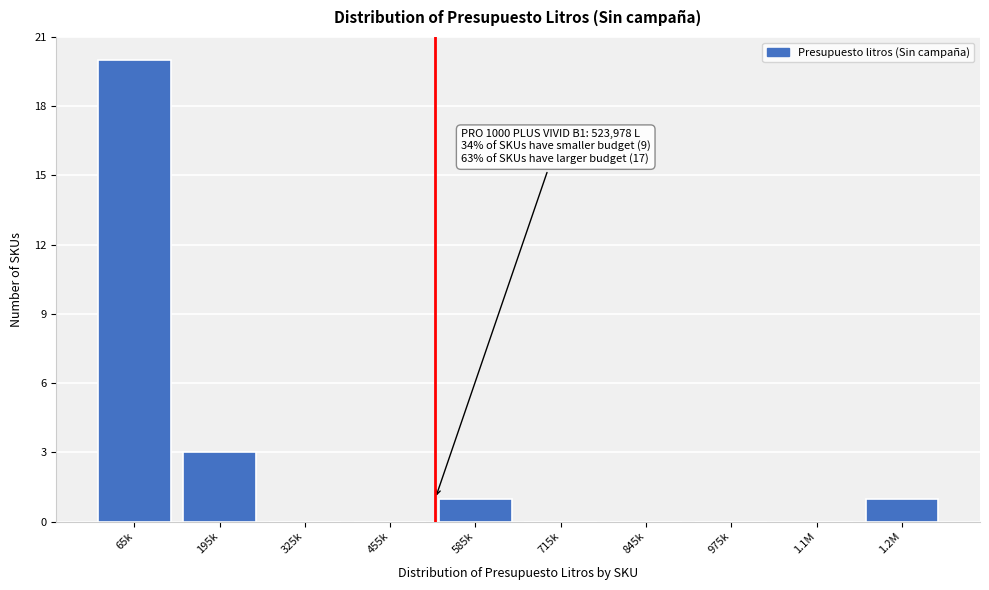

Reading left to right, list all the values displayed in this chart.

65k=20	195k=3	325k=0	455k=0	585k=1	715k=0	845k=0	975k=0	1.1M=0	1.2M=1